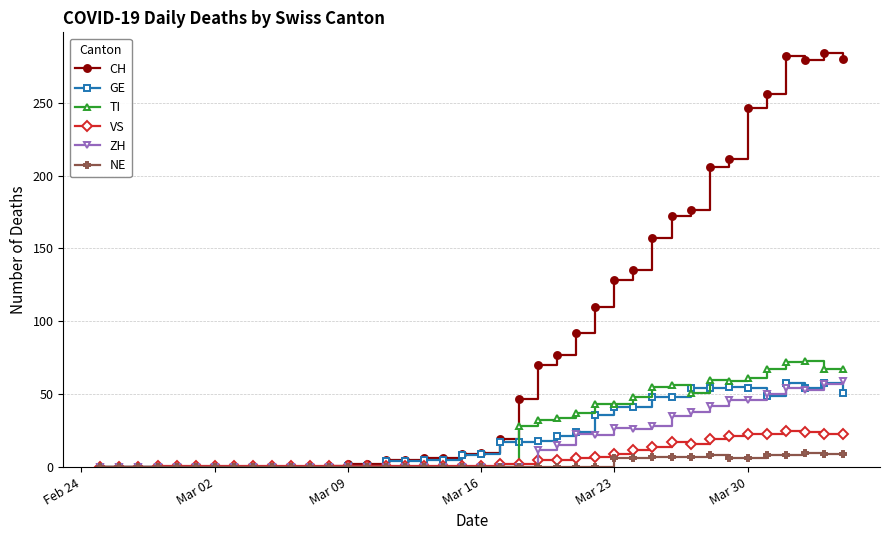

What is the maximum value for TI?

73